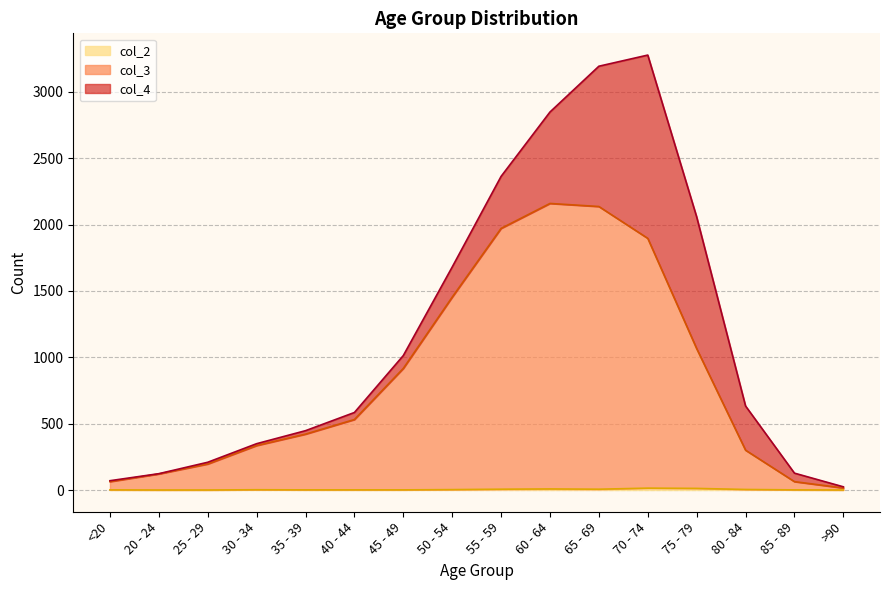

Is it true that col_3 equals 101 at 85 - 89?

False